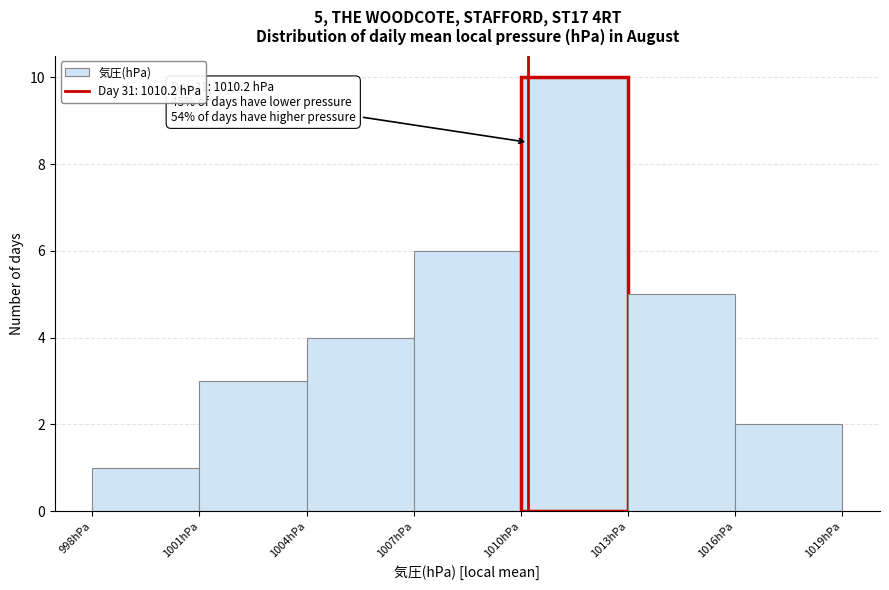

Which range on the x-axis has the tallest bar?

1010 to 1013